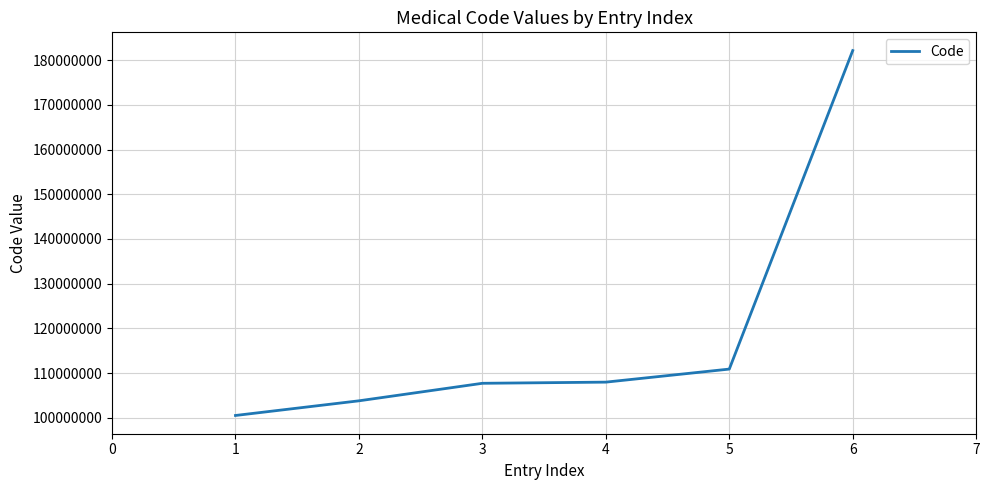

True or false: there are more than 1 points higher than both neighbors.

False